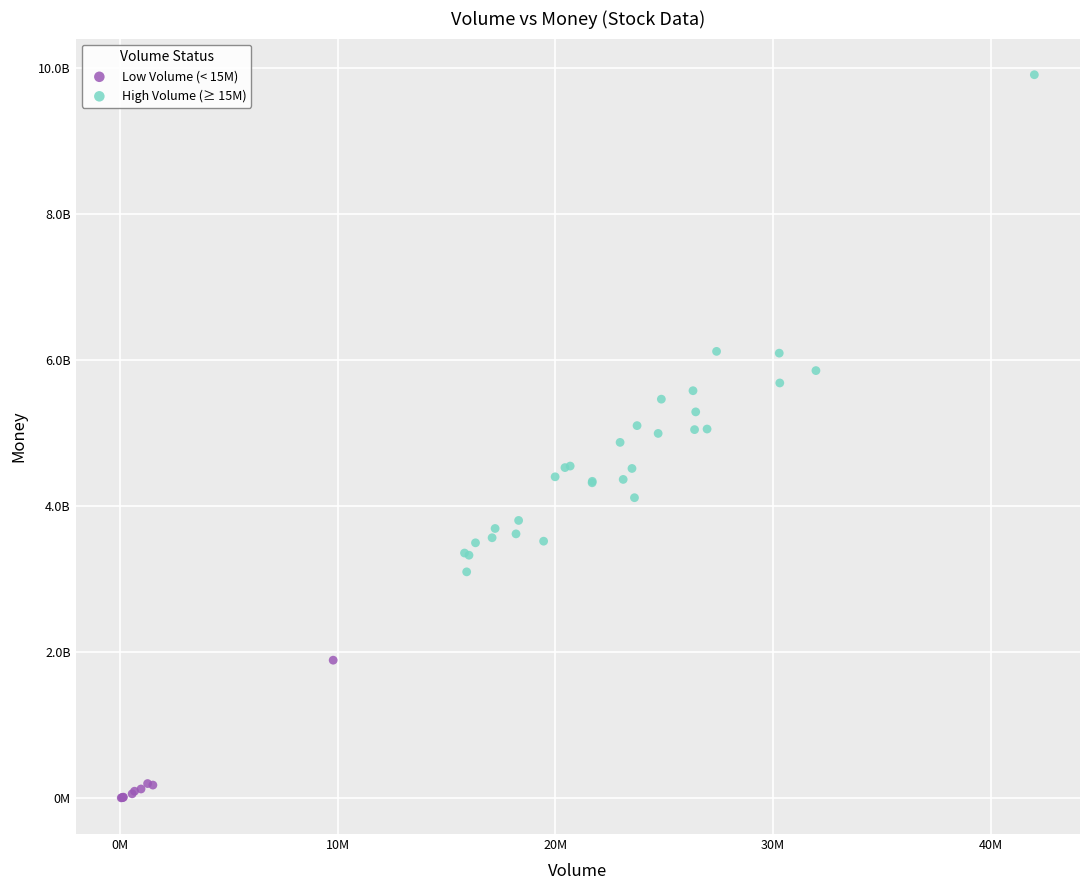

Which series contains the lowest Y value?

Low Volume (< 15M)